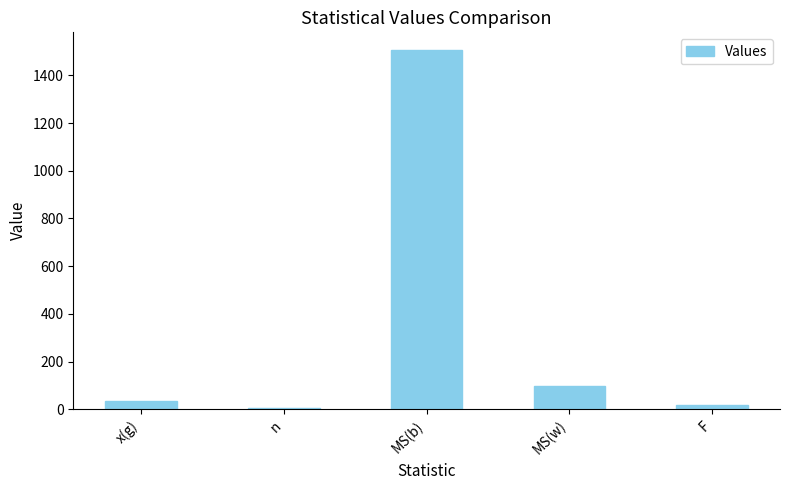

What is the sum of all values?

1656.2